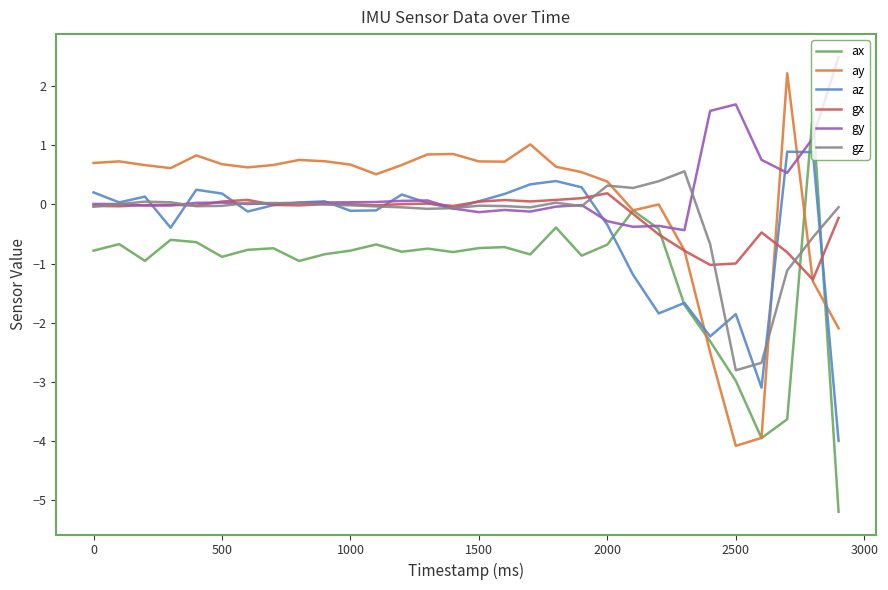

How many times do gy and ay cross each other?

3